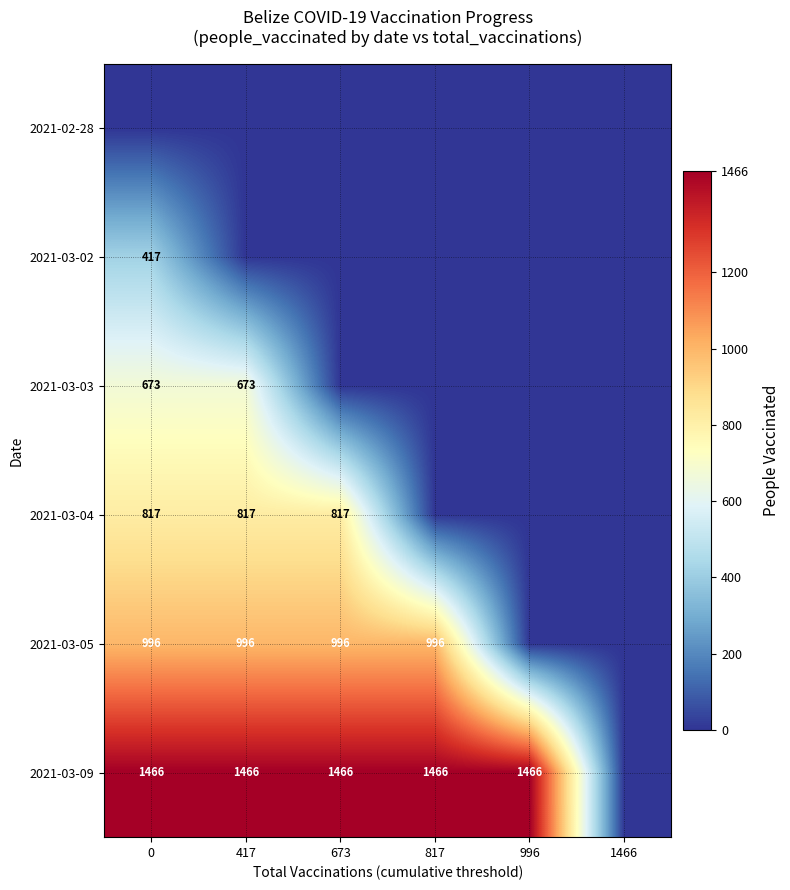

The 2021-02-28 series shows 0 at 1466. True or false?

True